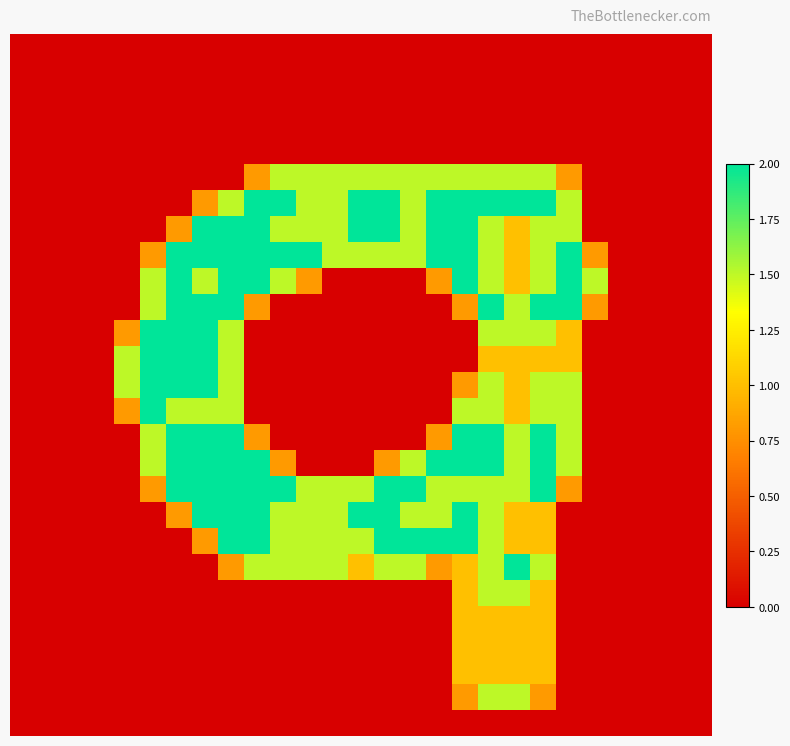

What is the maximum value shown in the chart?

2.0